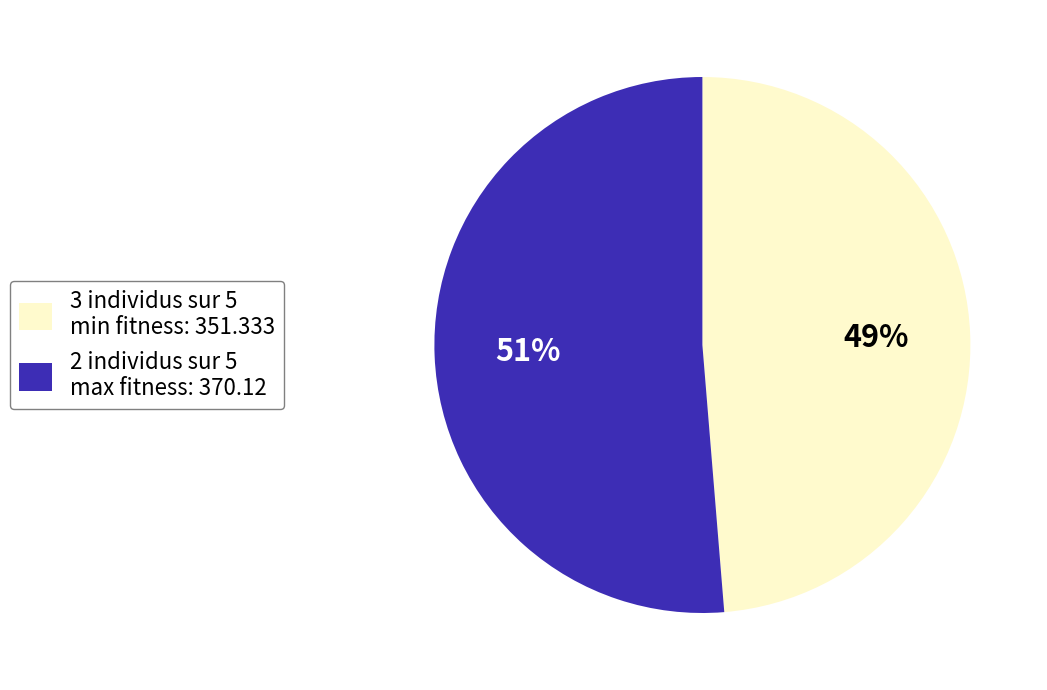

Count the number of slices in the pie.

2